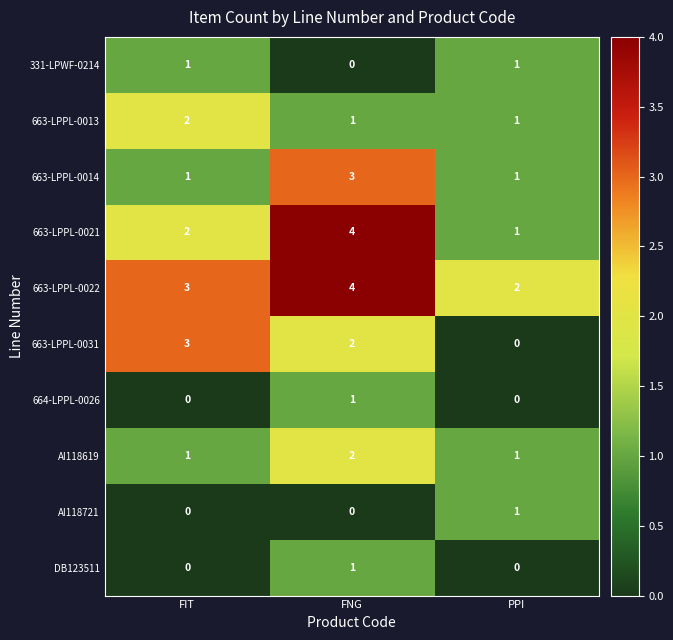

At how many categories does at least one series exceed 0?

3